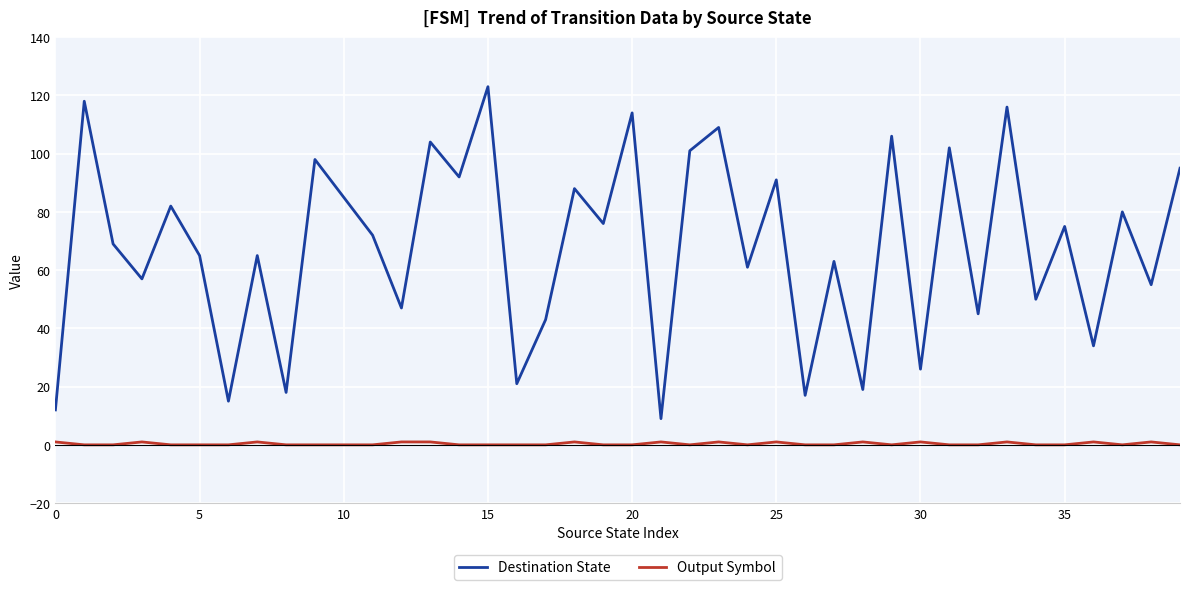

Which series has the widest spread of values?

Destination State